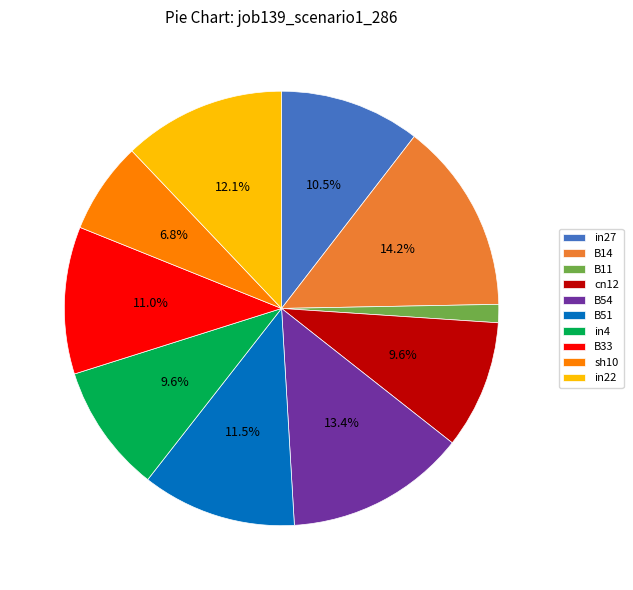

How many segments does this pie chart have?

10